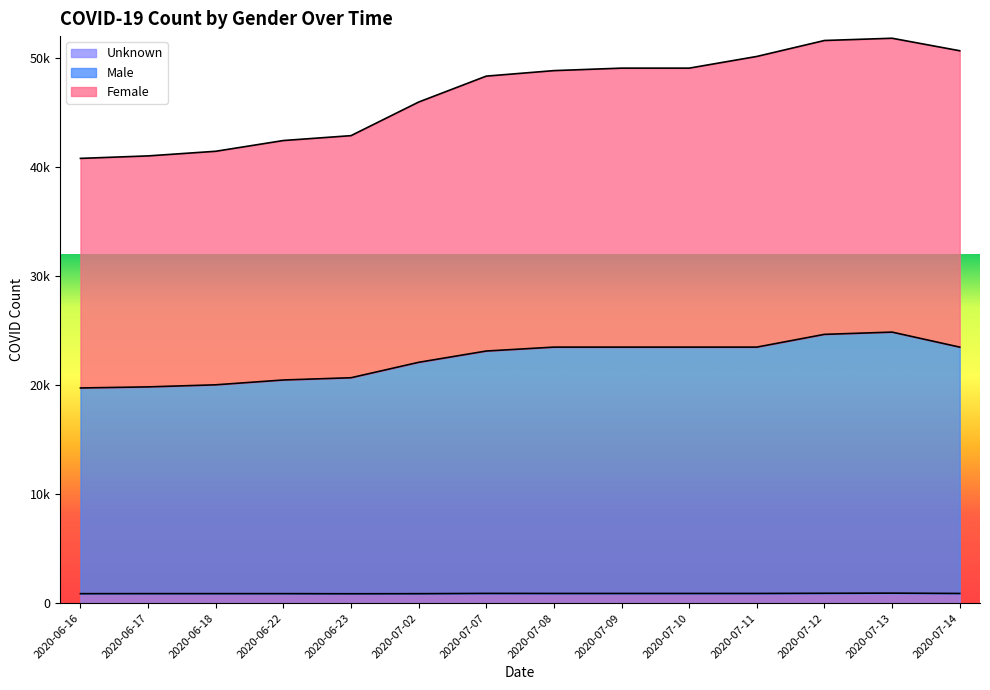

Does the chart display data point markers on the line(s)?

No